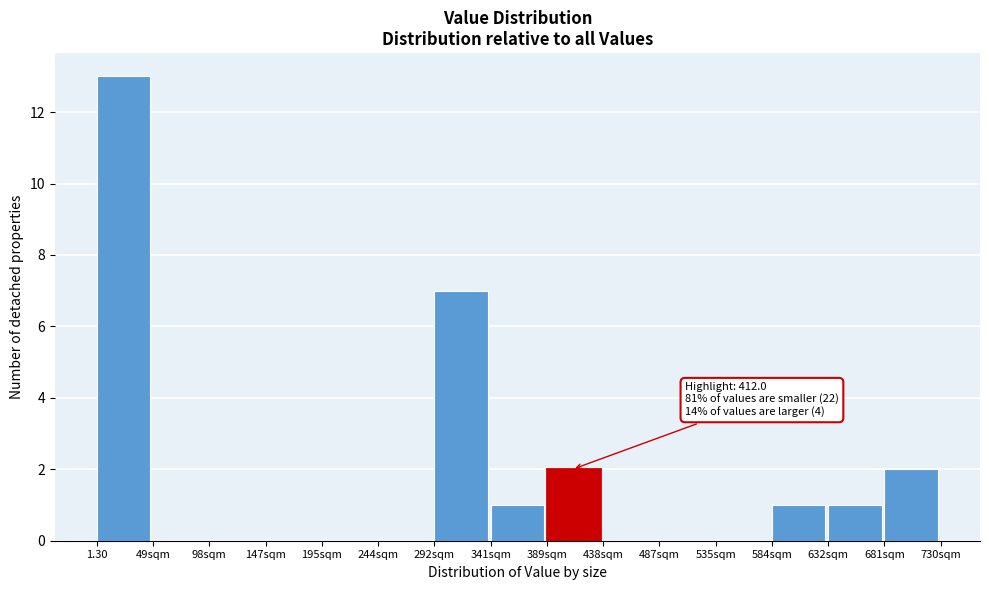

Reading left to right, transcribe all the data shown in this chart.

1.30=13	49sqm=0	98sqm=0	147sqm=0	195sqm=0	244sqm=0	292sqm=7	341sqm=1	389sqm=2	438sqm=0	487sqm=0	535sqm=0	584sqm=1	632sqm=1	681sqm=2